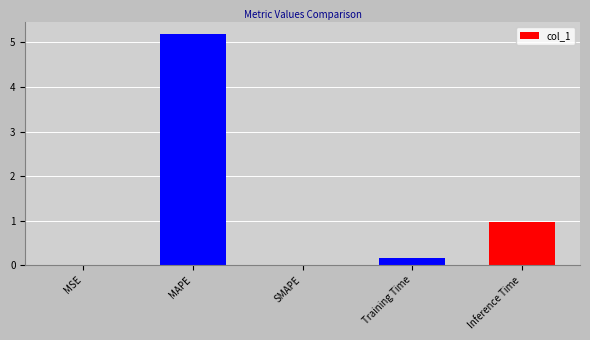

What is the difference between the values at MAPE and Inference Time?

4.2